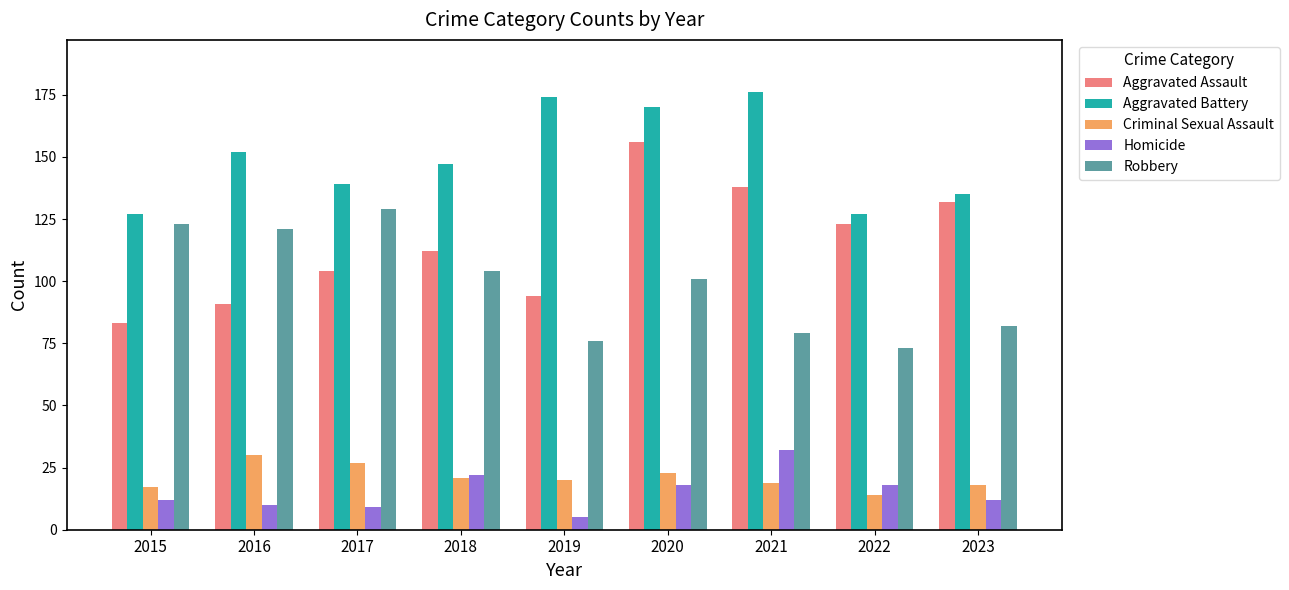

How many data points does each series have?

9